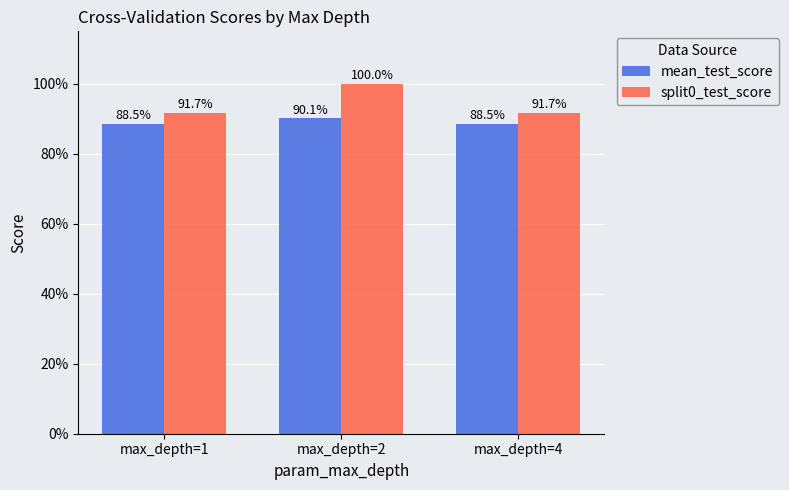

Does the chart contain stacked bars?

No